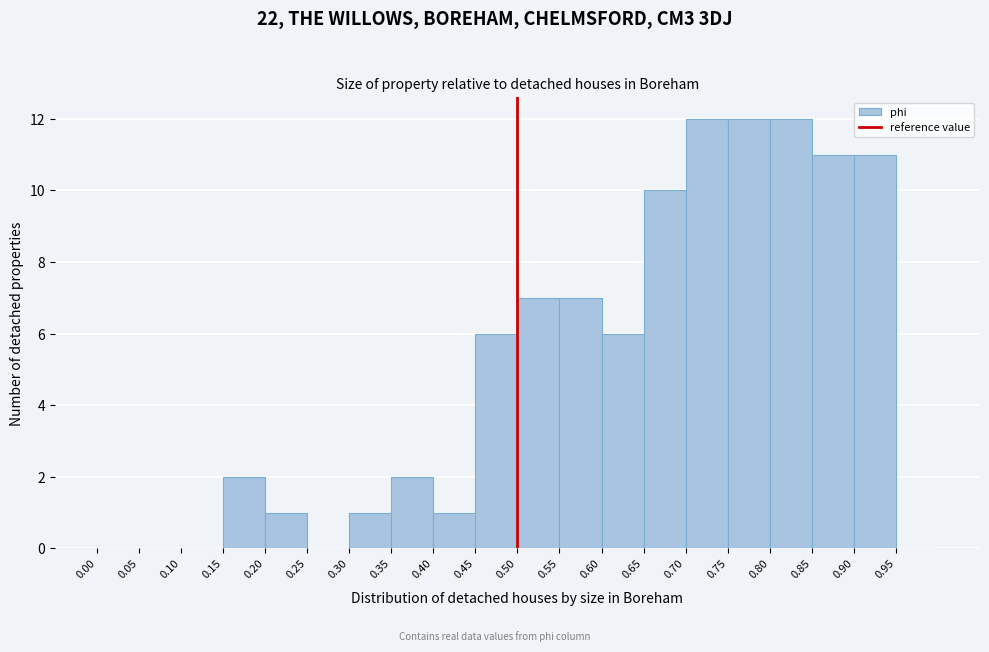

Reading left to right, transcribe this chart: for each bar, give the range it covers on the x-axis and its height. The values are not printed on the chart, so give them approximately, as read against the axis.

0.00 to 0.05: 0
0.05 to 0.10: 0
0.10 to 0.15: 0
0.15 to 0.20: 2
0.20 to 0.25: 1
0.25 to 0.30: 0
0.30 to 0.35: 1
0.35 to 0.40: 2
0.40 to 0.45: 1
0.45 to 0.50: 6
0.50 to 0.55: 7
0.55 to 0.60: 7
0.60 to 0.65: 6
0.65 to 0.70: 10
0.70 to 0.75: 12
0.75 to 0.80: 12
0.80 to 0.85: 12
0.85 to 0.90: 11
0.90 to 0.95: 11
0.95 to 1.00: 0